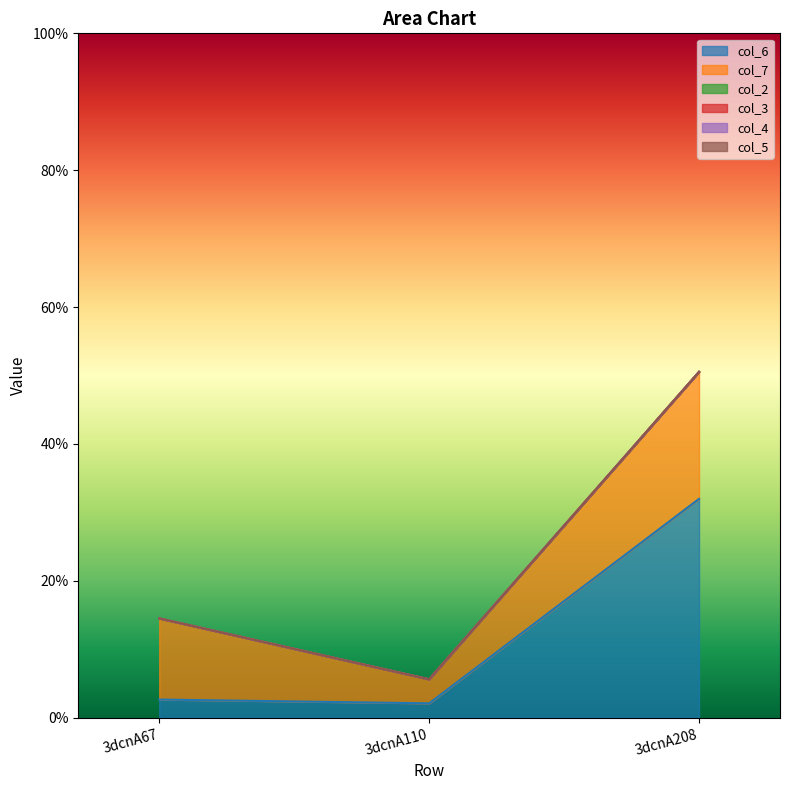

What value does the col_7 series have at 3dcnA208?

18.6